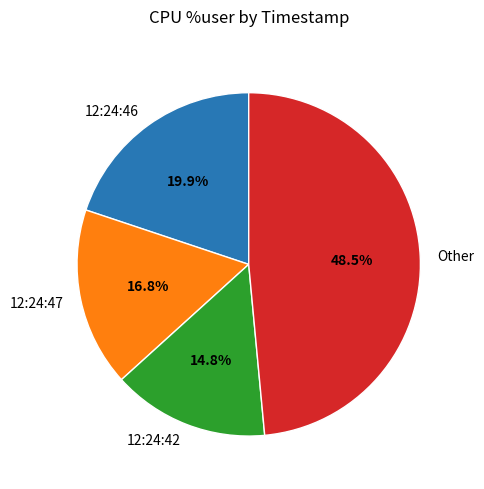

Approximately how many times larger is the value at 12:24:42 compared to 12:24:46?

0.7